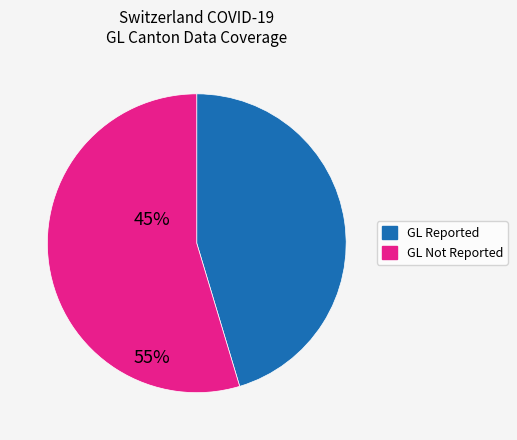

Does any single category account for the majority?

Yes